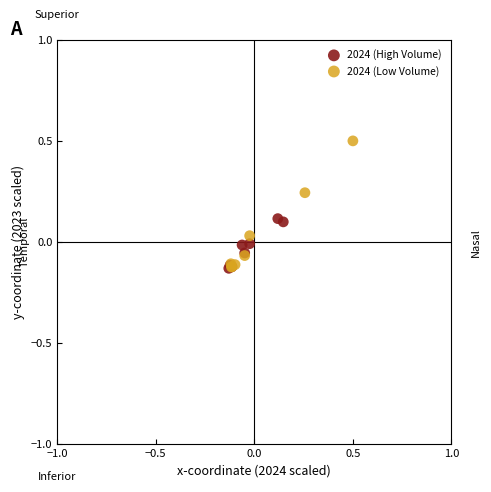

Which series has the largest Y range (max minus min)?

2024 (Low Volume)